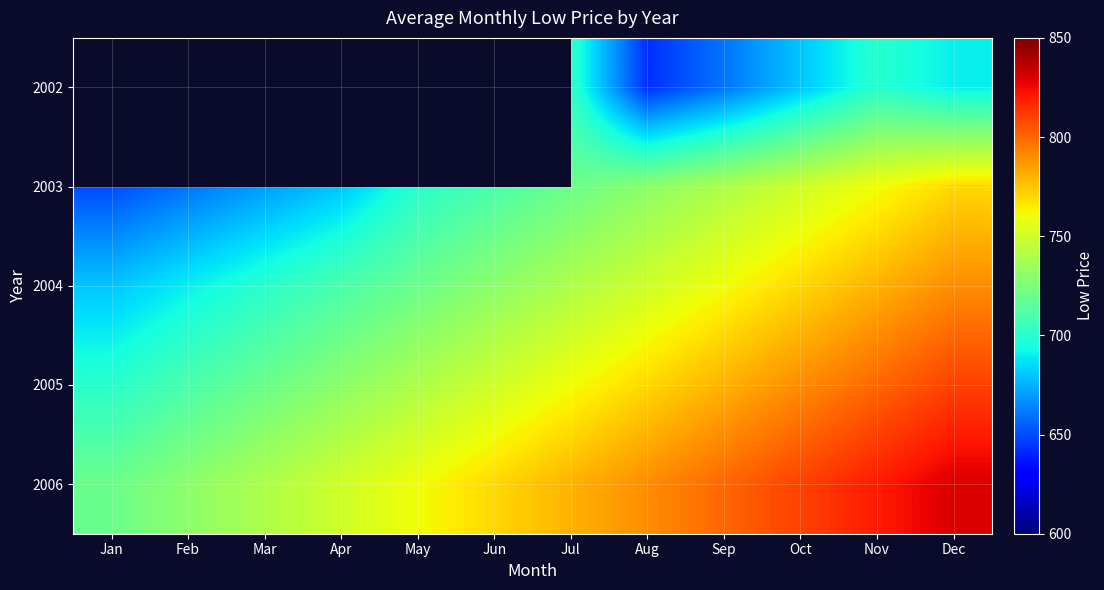

At which category does the chart reach its minimum across all series?

Aug